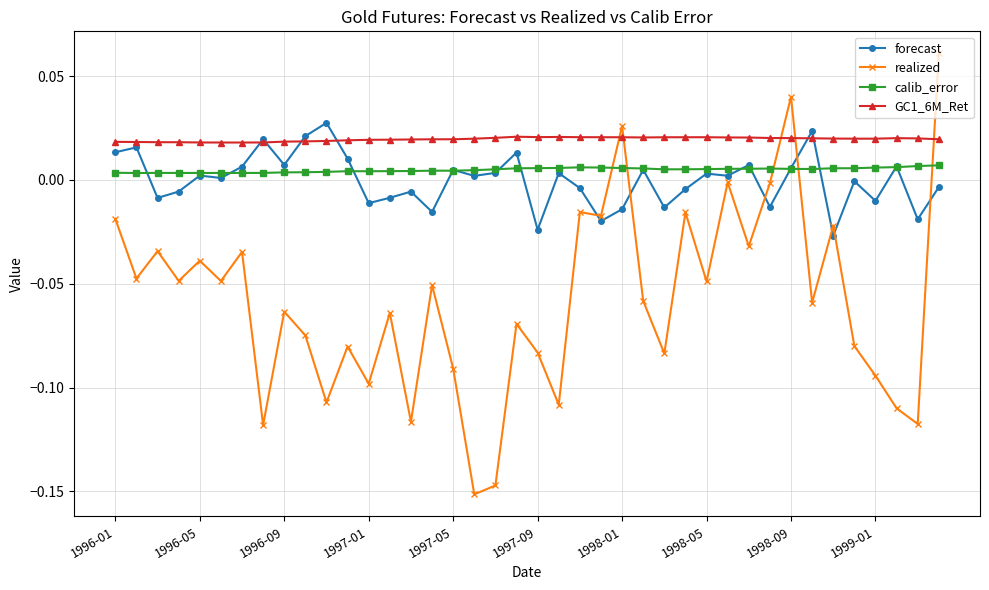

After their last crossing, which series has the higher values: realized or forecast?

realized